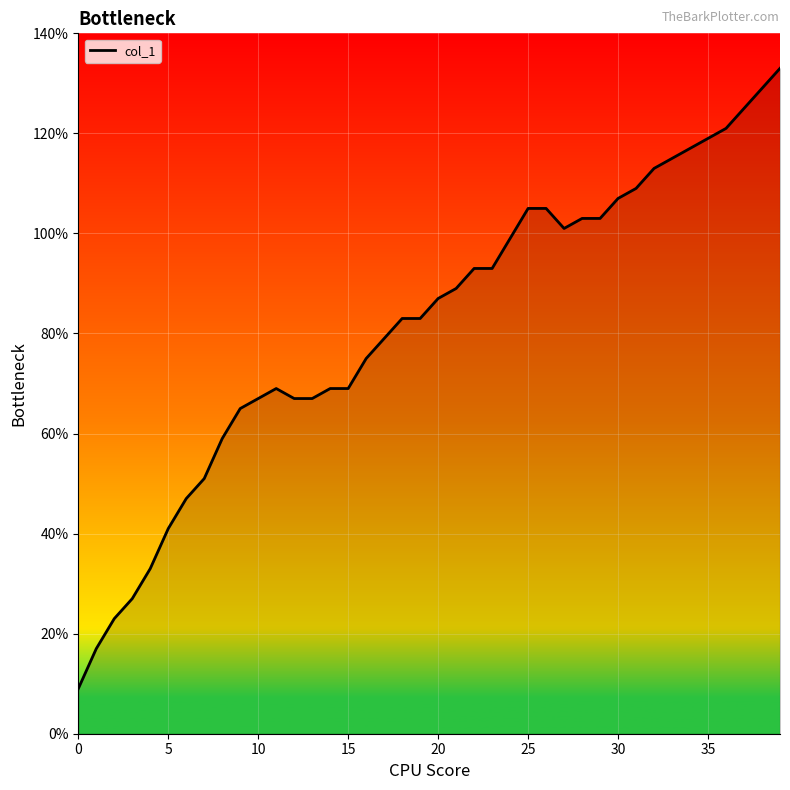

What is the minimum value shown in the chart?

9